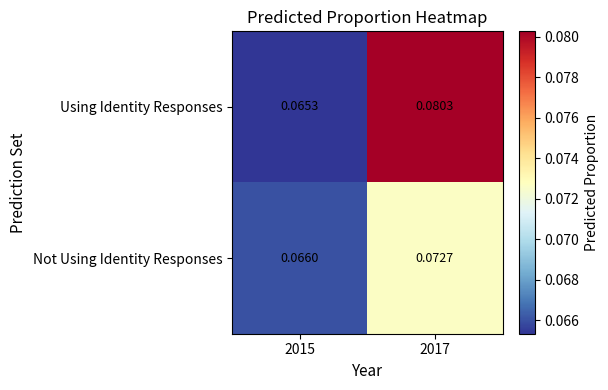

Which series has the largest total across all categories?

Using Identity Responses